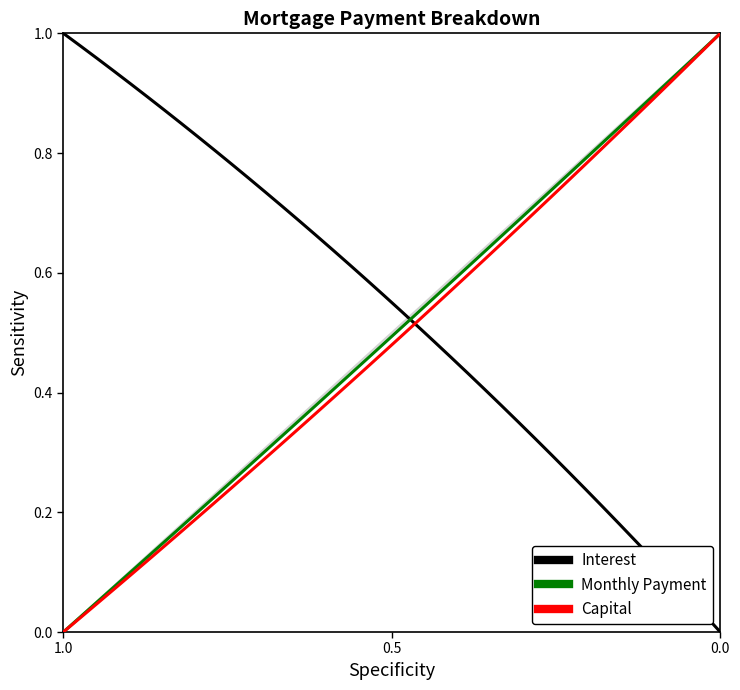

Reading right to left, transcribe all the data shown in this chart.

interest: 0.0	0.0	0.1	0.1	0.1	0.2	0.2	0.2	0.2	0.3	0.3	0.3	0.4	0.4	0.4	0.4	0.5	0.5	0.5	0.5	0.6	0.6	0.6	0.6	0.7	0.7	0.7	0.7	0.8	0.8	0.8	0.8	0.8	0.9	0.9	0.9	0.9	1.0	1.0	1.0
month_payment: 1.0	1.0	0.9	0.9	0.9	0.9	0.8	0.8	0.8	0.8	0.7	0.7	0.7	0.7	0.6	0.6	0.6	0.6	0.5	0.5	0.5	0.5	0.4	0.4	0.4	0.4	0.3	0.3	0.3	0.3	0.2	0.2	0.2	0.2	0.1	0.1	0.1	0.1	0.0	0.0
capital: 1.0	1.0	0.9	0.9	0.9	0.9	0.8	0.8	0.8	0.8	0.7	0.7	0.7	0.6	0.6	0.6	0.6	0.5	0.5	0.5	0.5	0.4	0.4	0.4	0.4	0.3	0.3	0.3	0.3	0.2	0.2	0.2	0.2	0.1	0.1	0.1	0.1	0.0	0.0	0.0